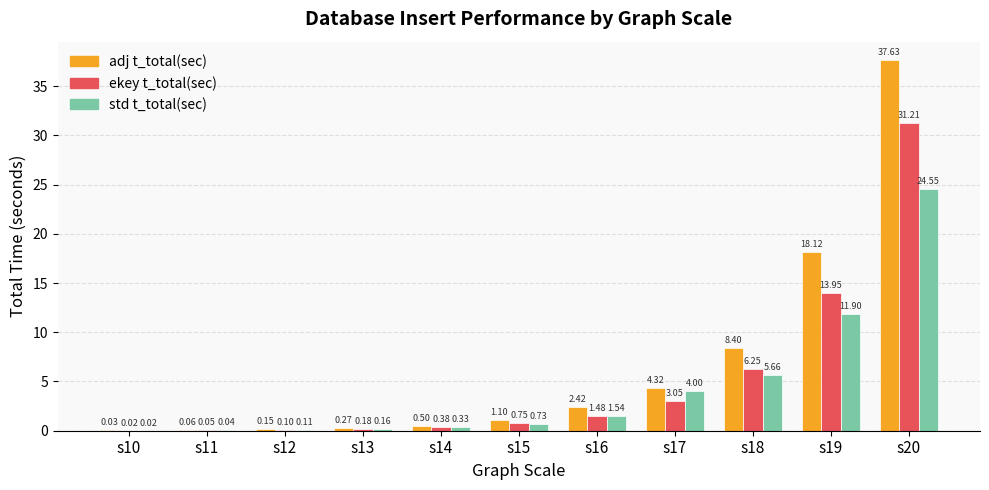

Are the bars grouped side by side (vs. stacked)?

Yes